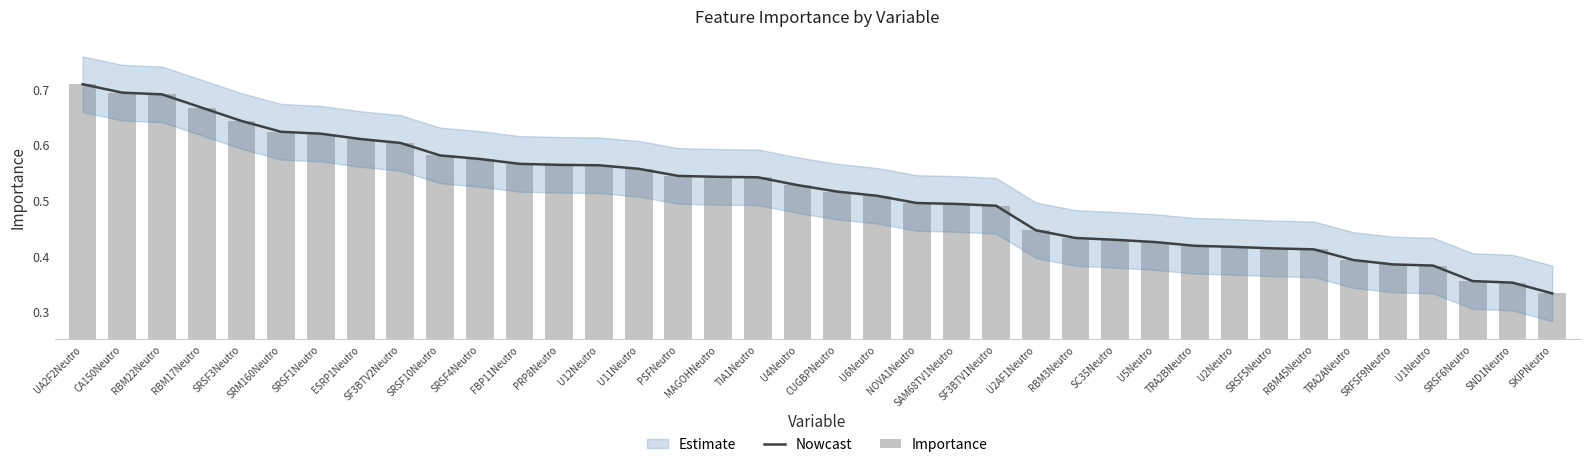

Which series has the largest total across all categories?

Nowcast